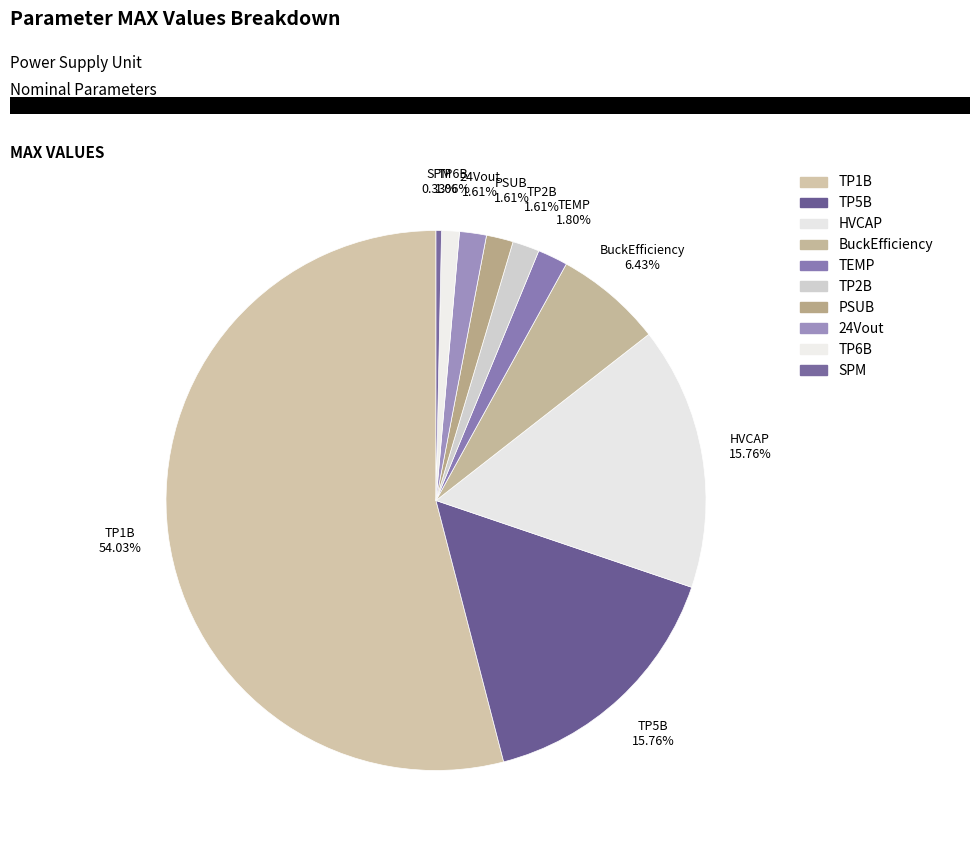

How many segments does this pie chart have?

10